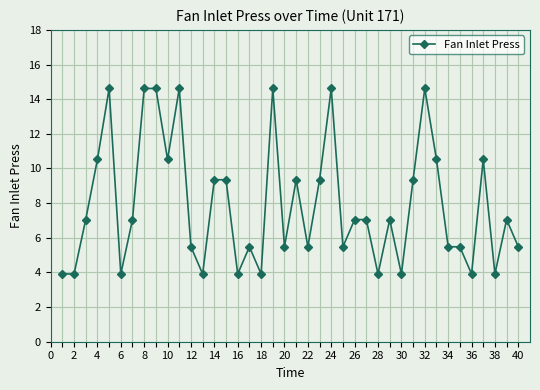

What is the minimum value shown in the chart?

3.9